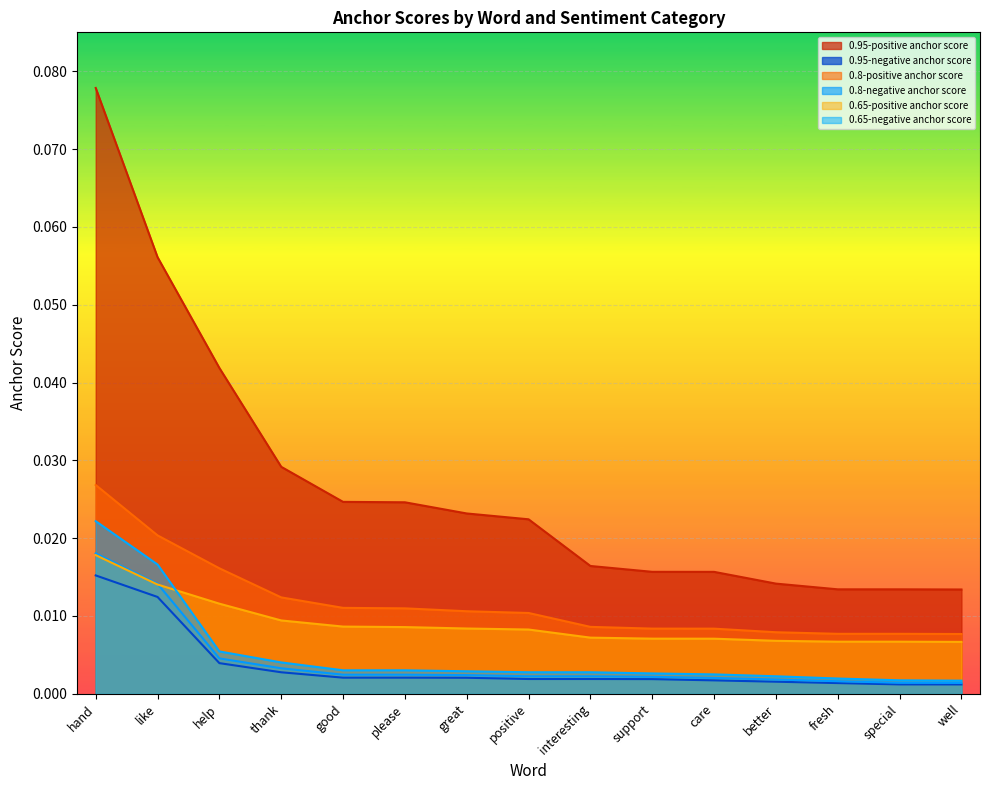

Which category has the highest value in the 0.95-positive anchor score series?

hand